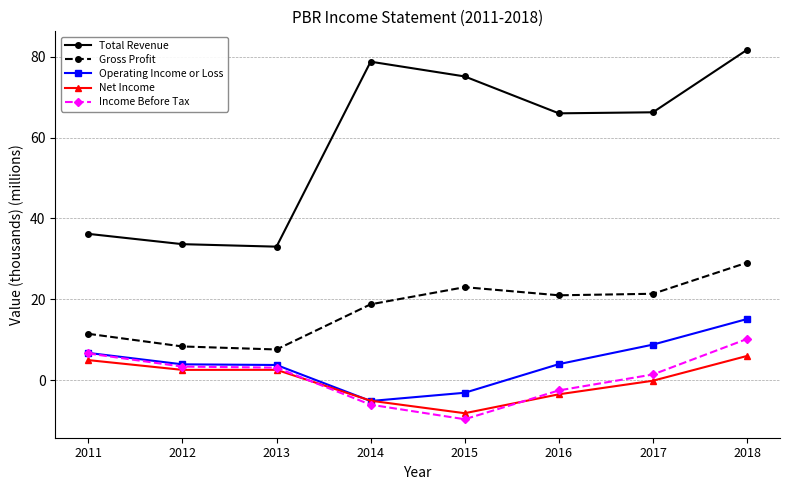

True or false: Total Revenue and Net Income intersect in this chart.

False